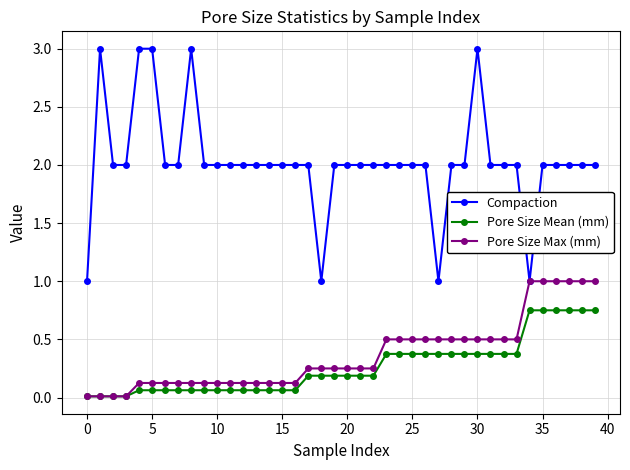

Does the chart display data point markers on the line(s)?

Yes